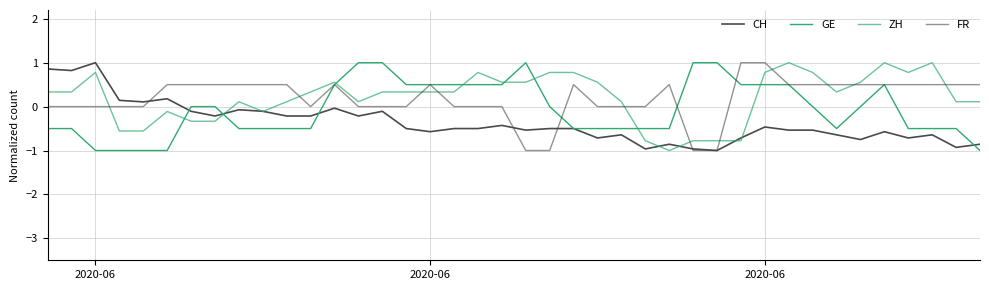

How many intersections are there between ZH and CH?

7